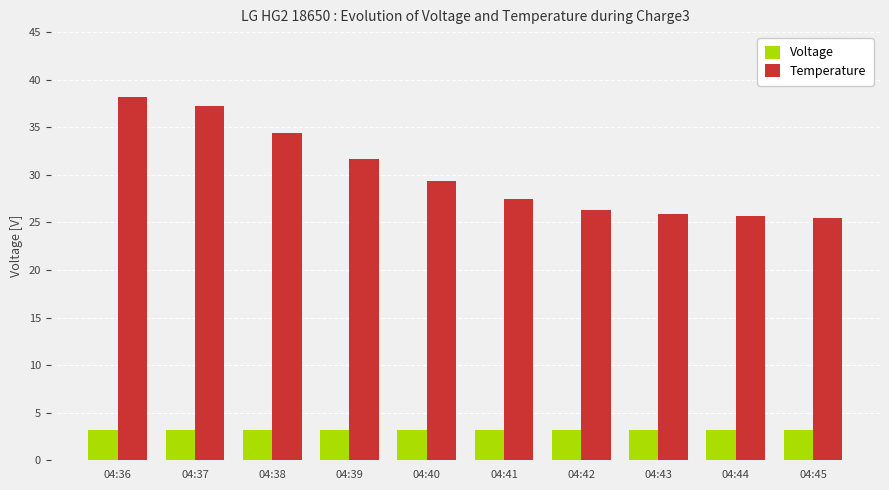

What is the value of the Temperature bar at the 5th from the left?

29.3